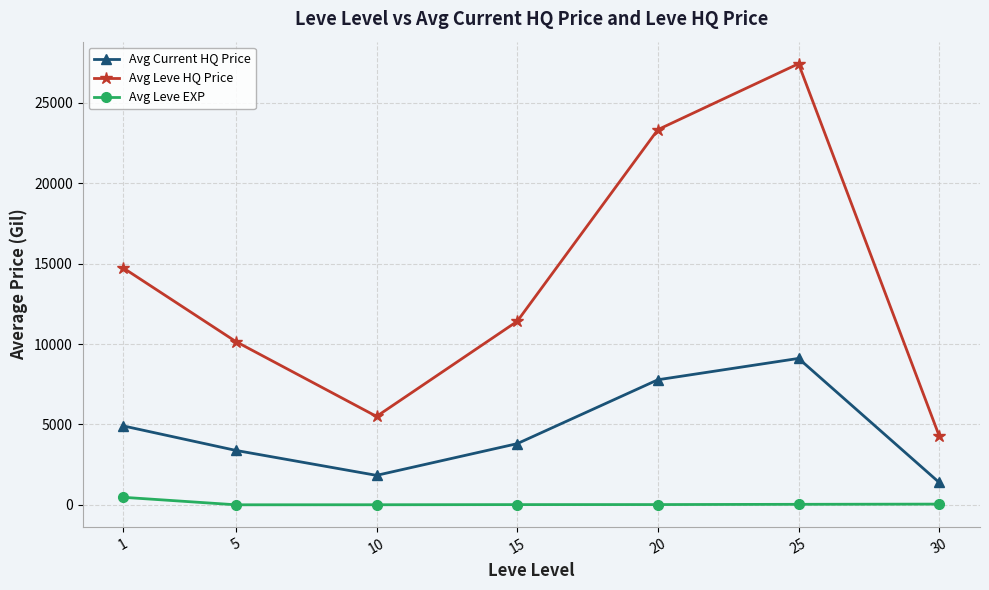

What are all the series names shown in the legend?

Avg Current HQ Price, Avg Leve HQ Price, Avg Leve EXP